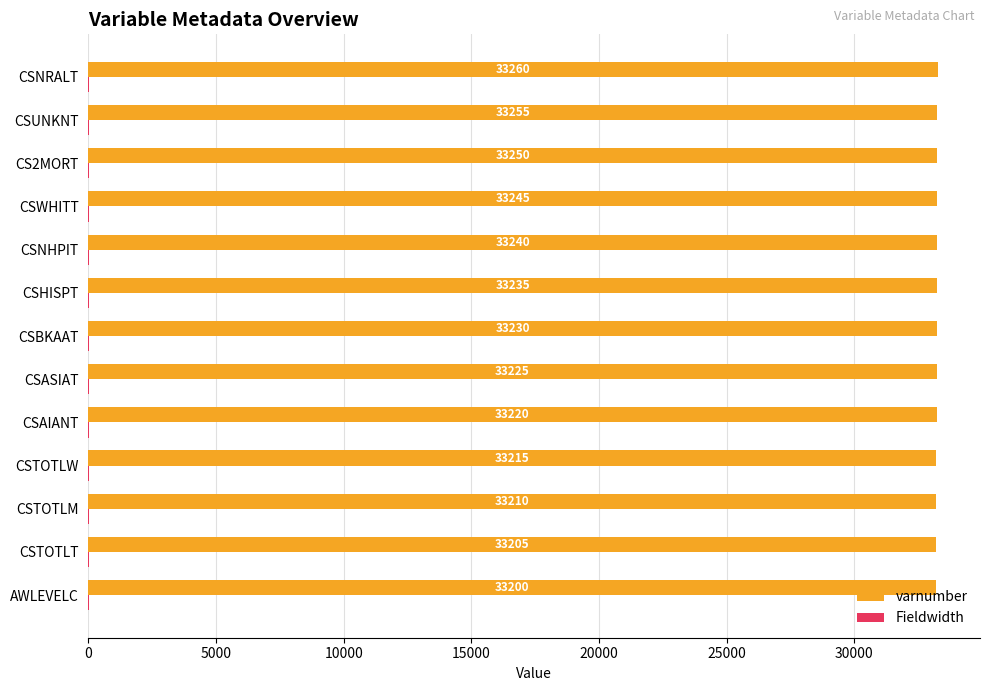

Read the varnumber value at CSAIANT, to the nearest 5.

33220